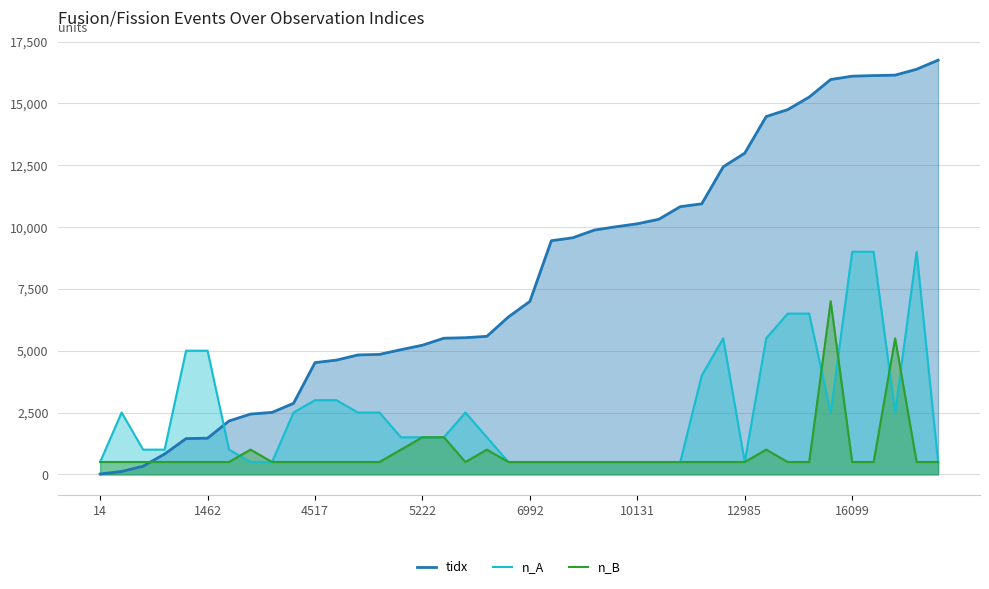

Which series has the largest total across all categories?

tidx